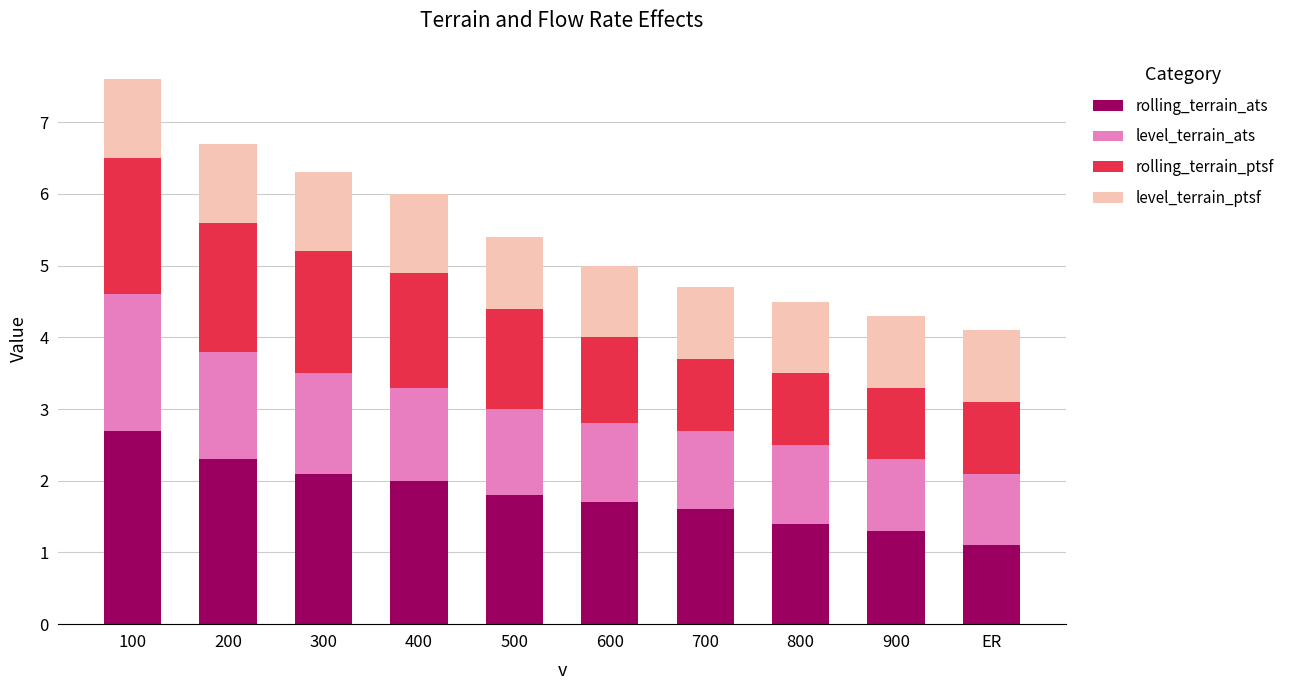

How many bars are there in total?

10